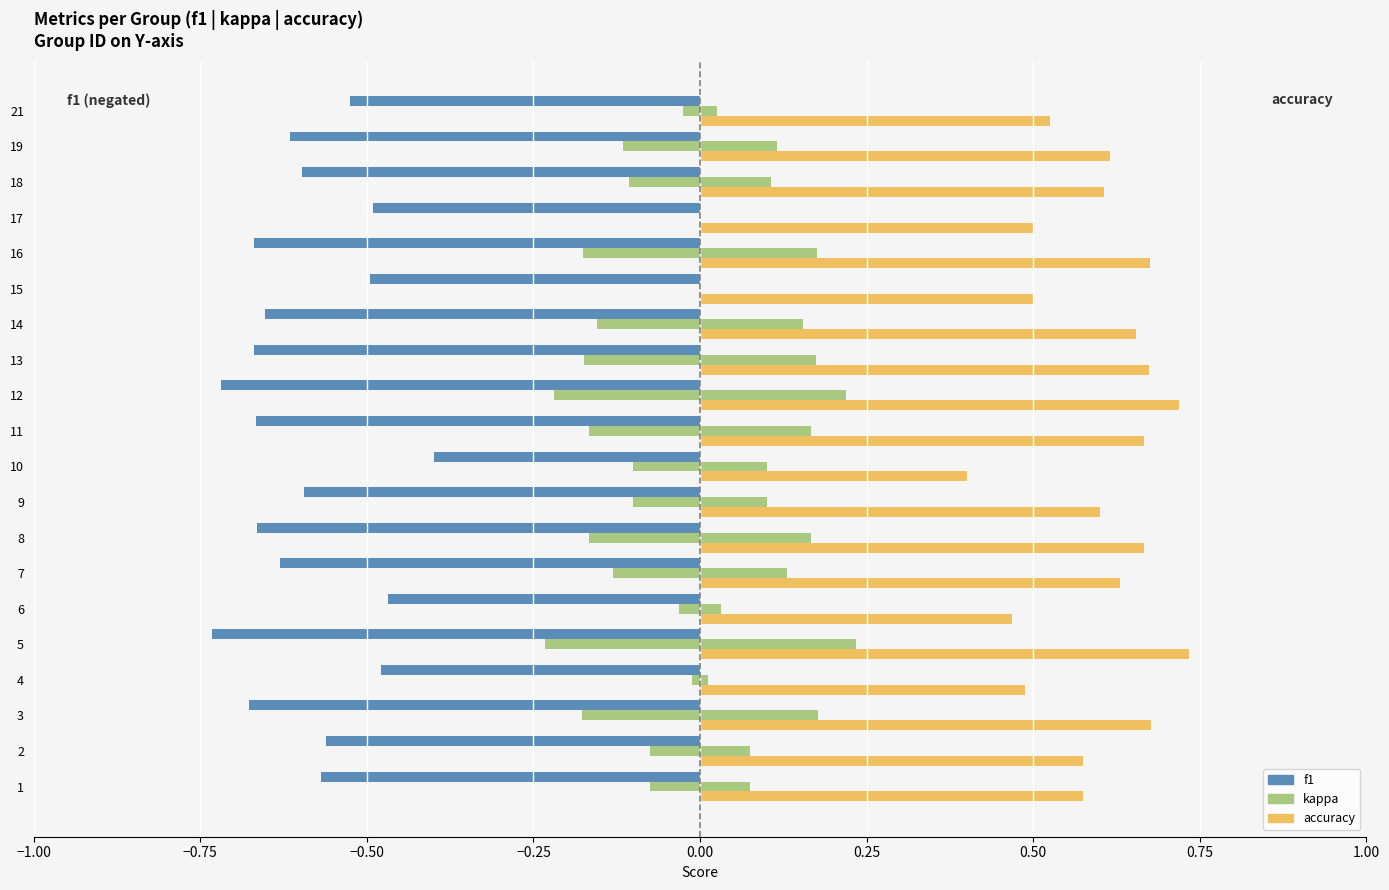

Which series has the widest spread of values?

kappa (left)